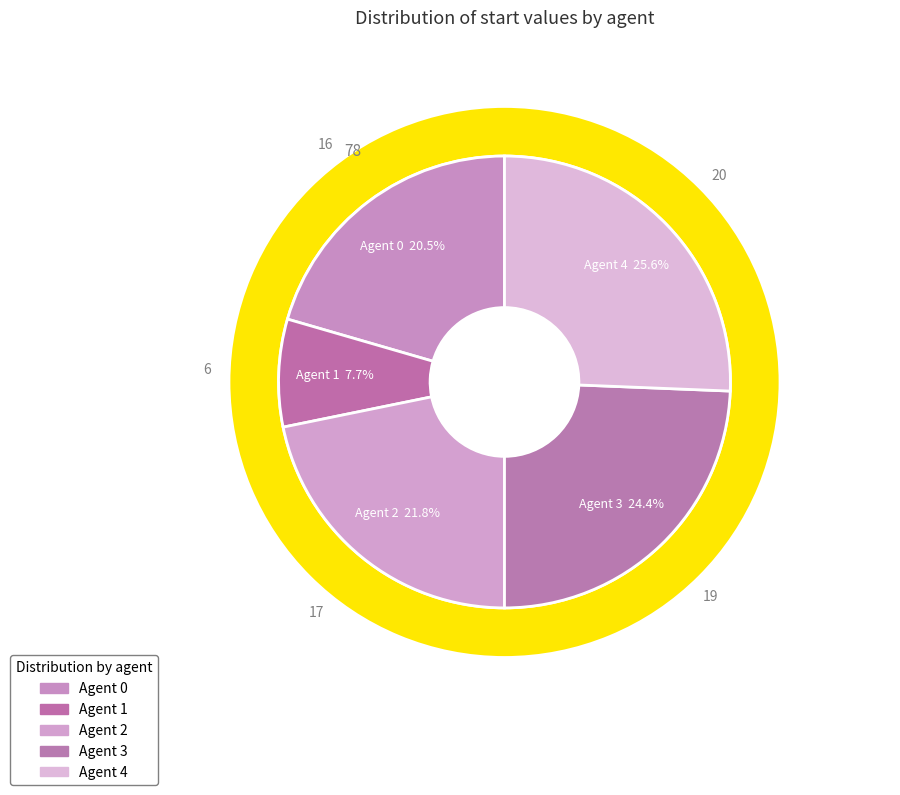

Which category has the smallest portion of the pie?

Agent 1